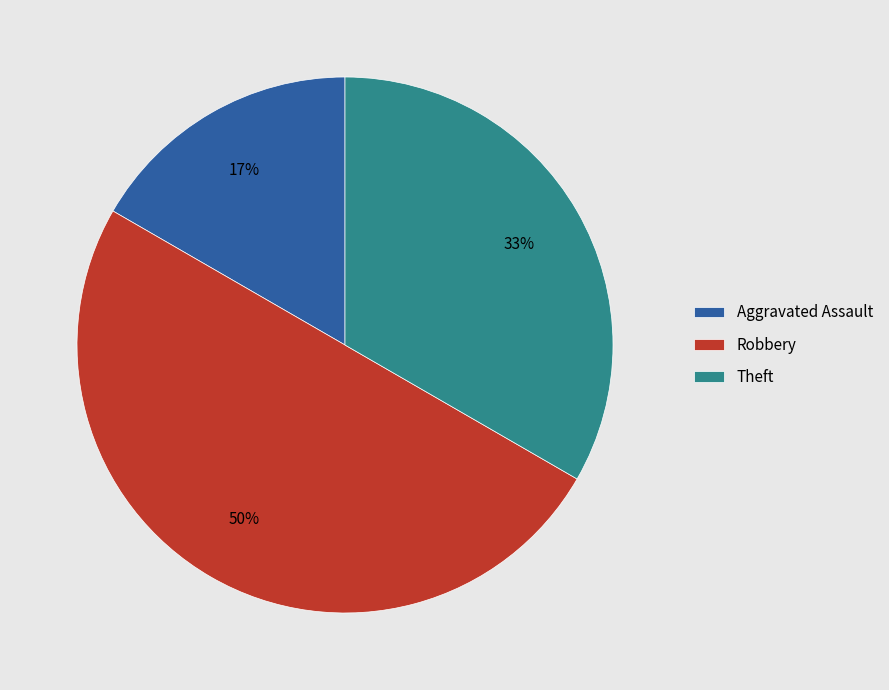

Is it true that Theft is 33% of the pie?

True